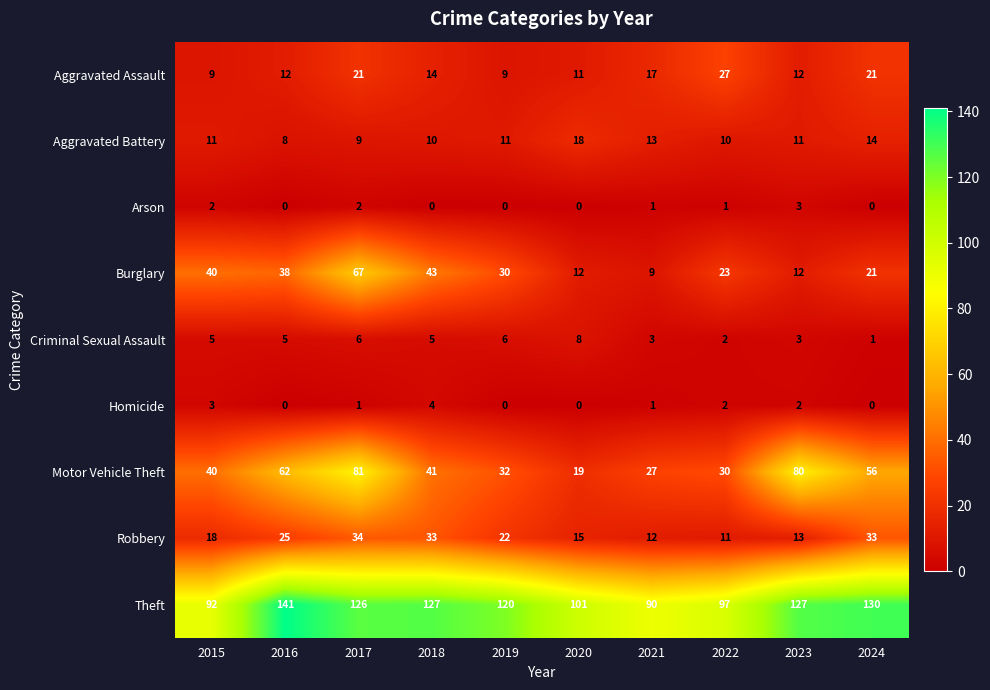

What is the average value of the Robbery series?

22